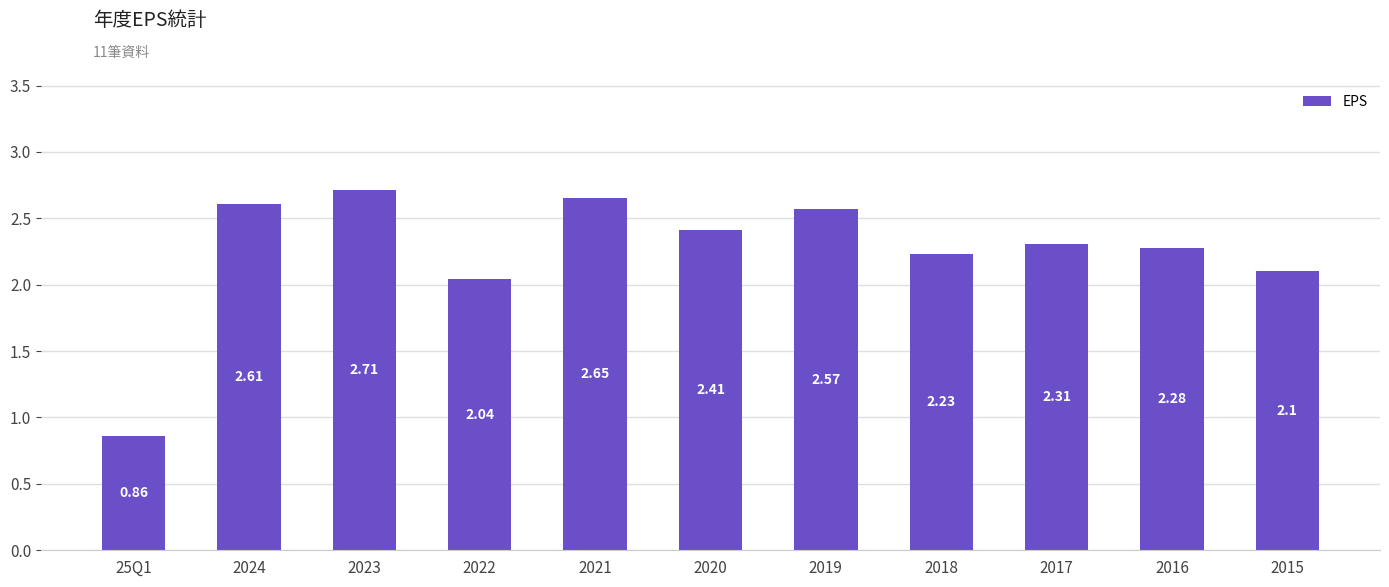

At which category does the chart reach its peak across all series?

2023